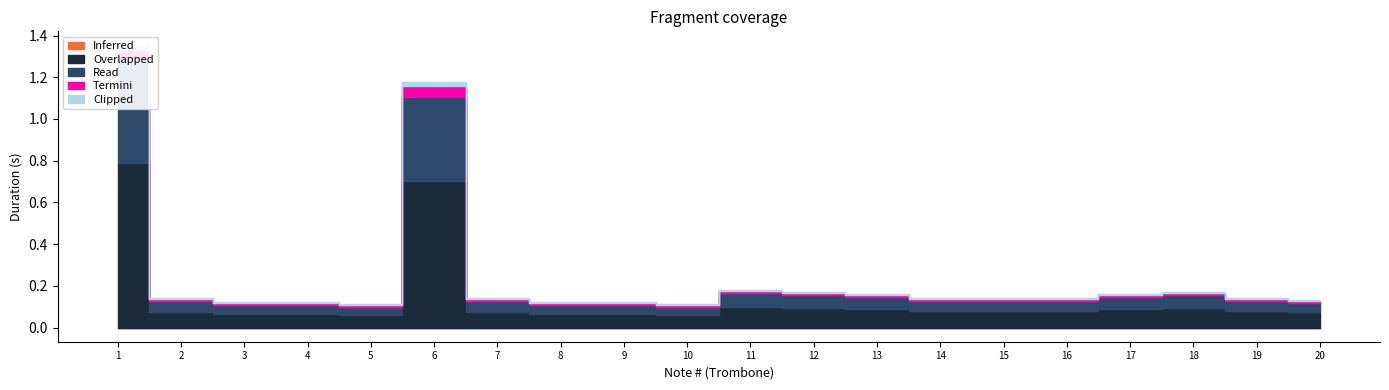

How many data points does each series have?

20